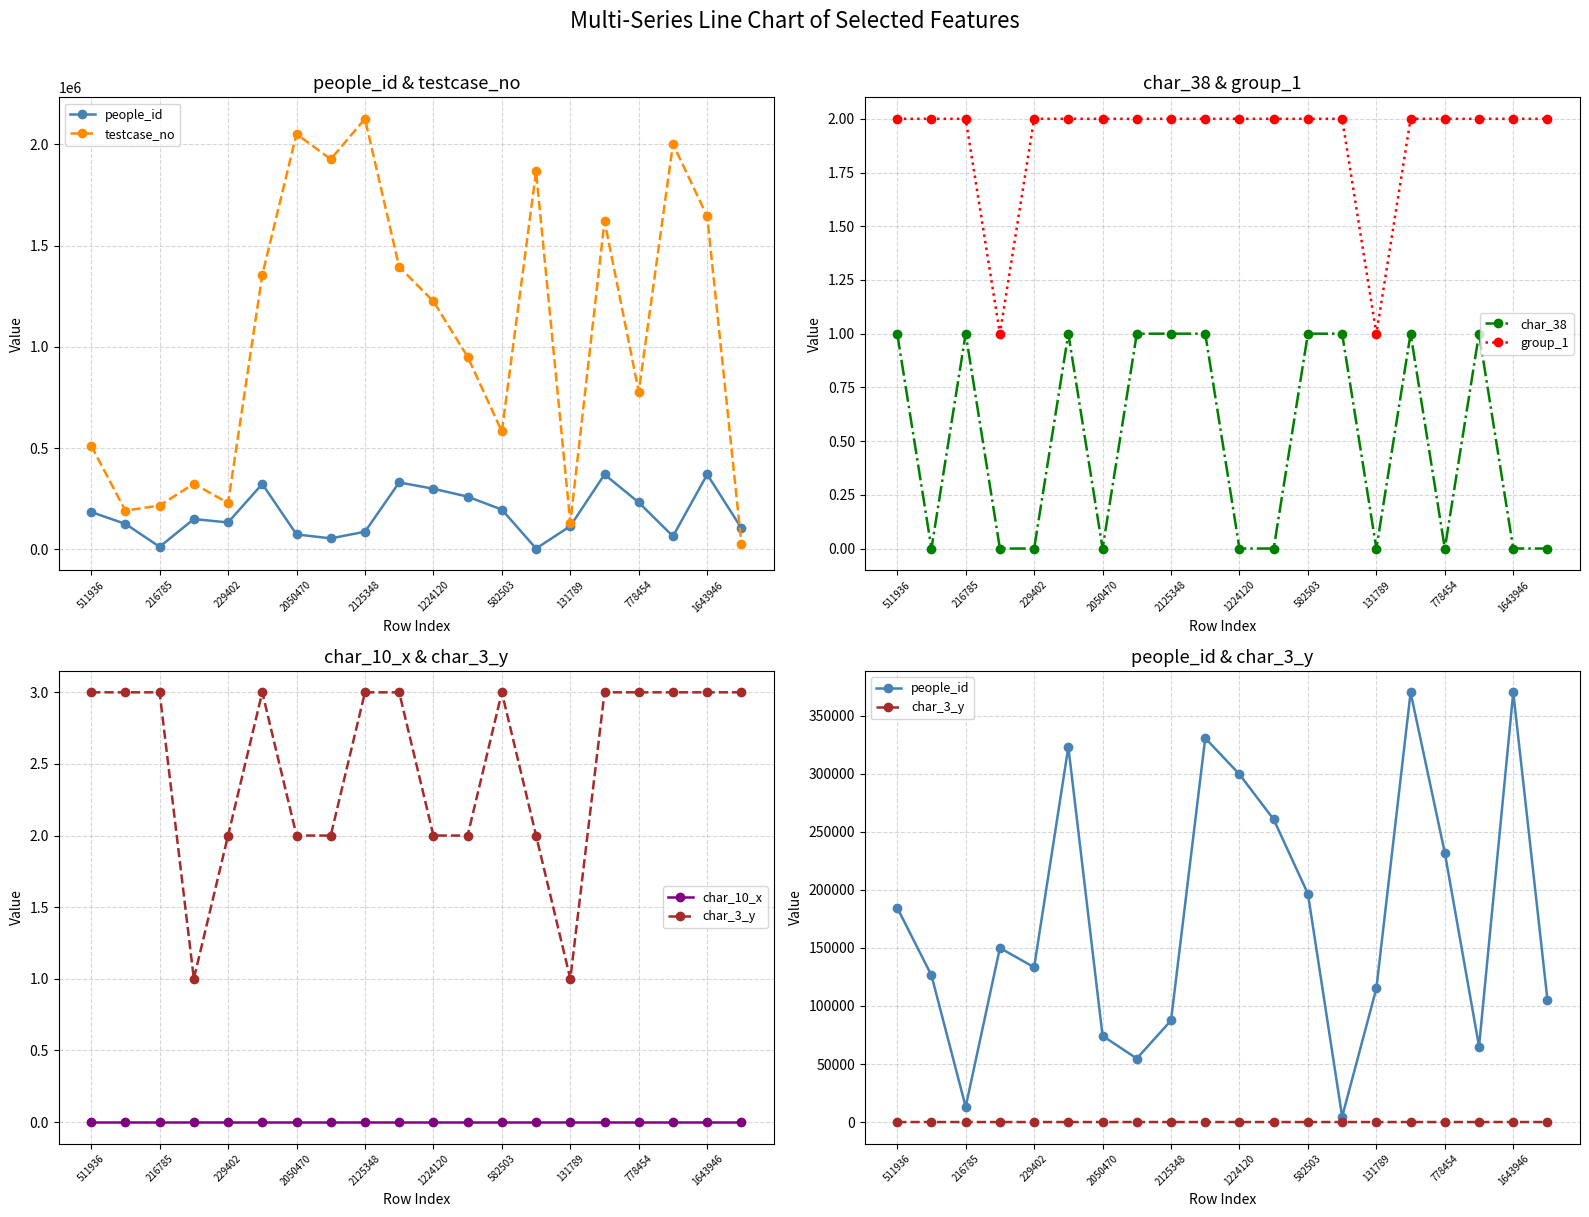

The value of people_id at 17 is 116481. True or false?

False